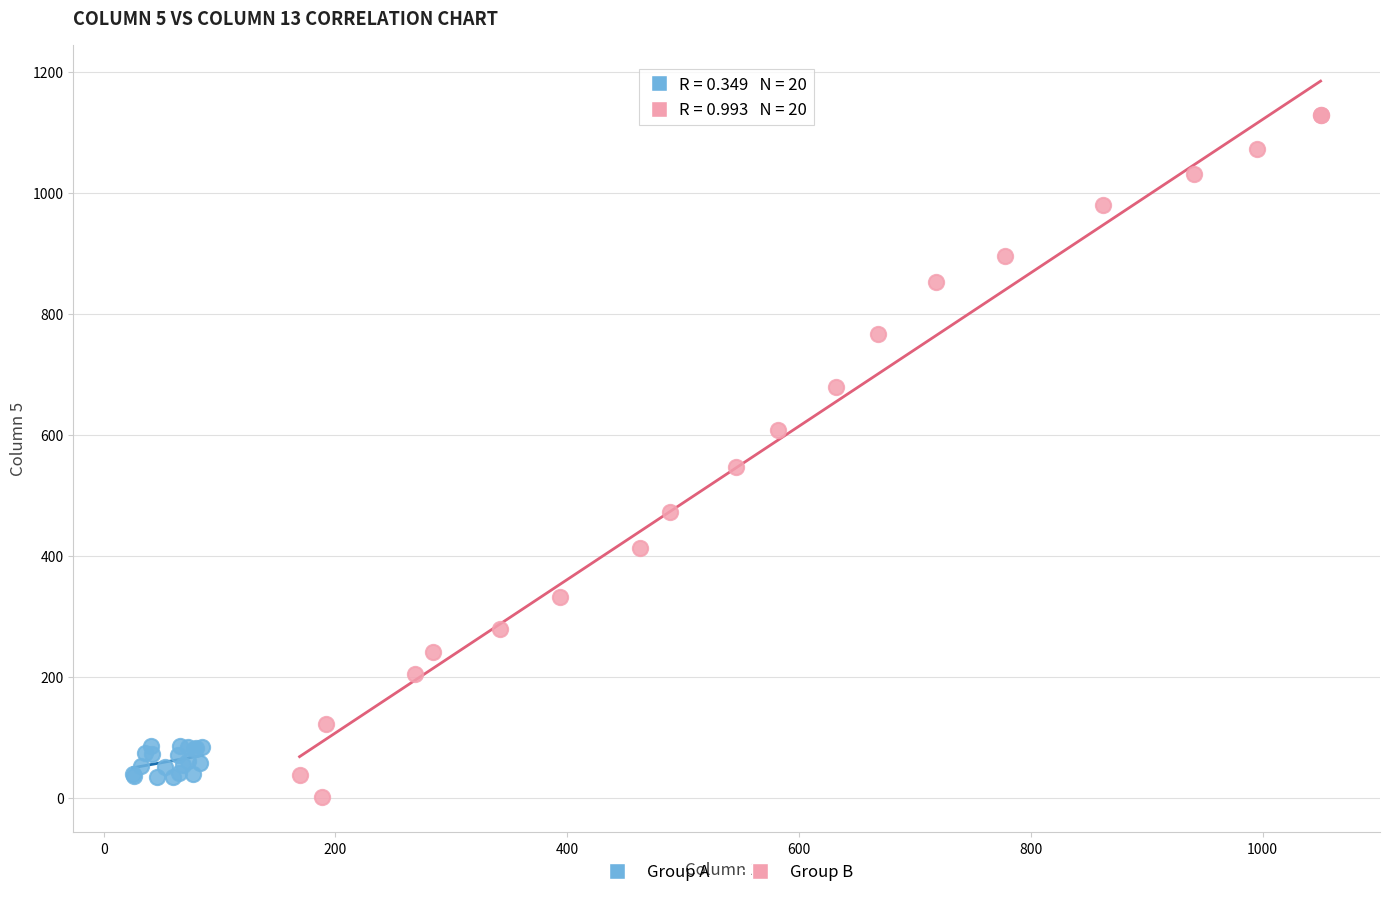

Which series reaches the maximum Y coordinate?

Group B